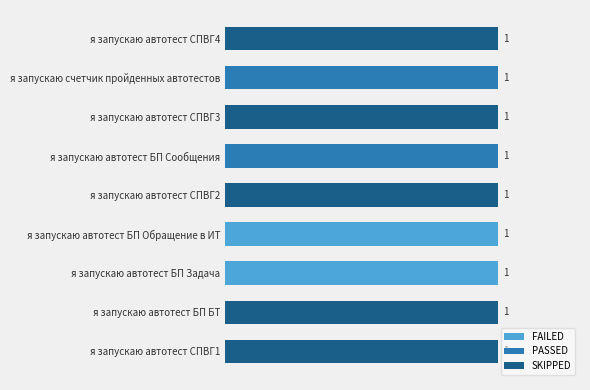

What are all the series names shown in the legend?

FAILED, PASSED, SKIPPED